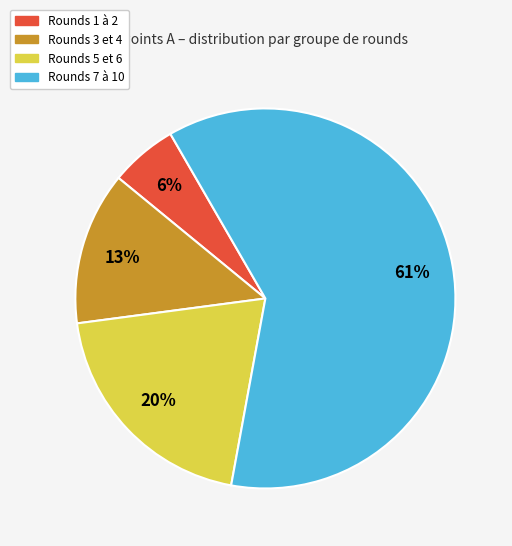

Is the sum of Rounds 3 et 4 and Rounds 5 et 6 greater than half?

No